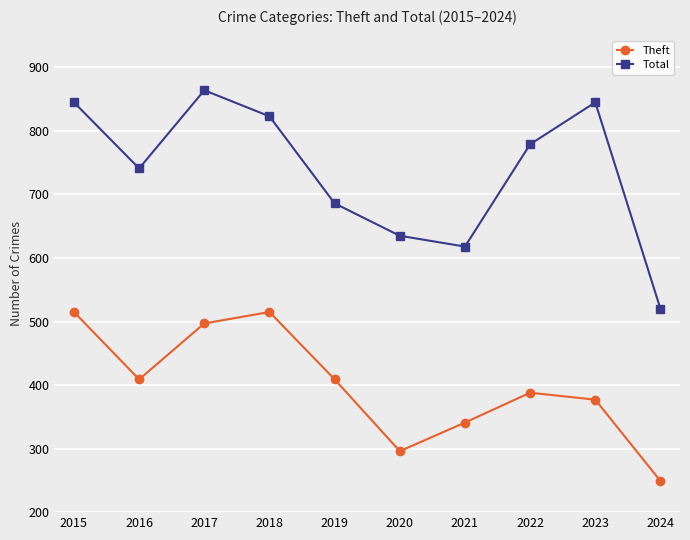

Between 2019 and 2023, which series saw the biggest shift?

Total